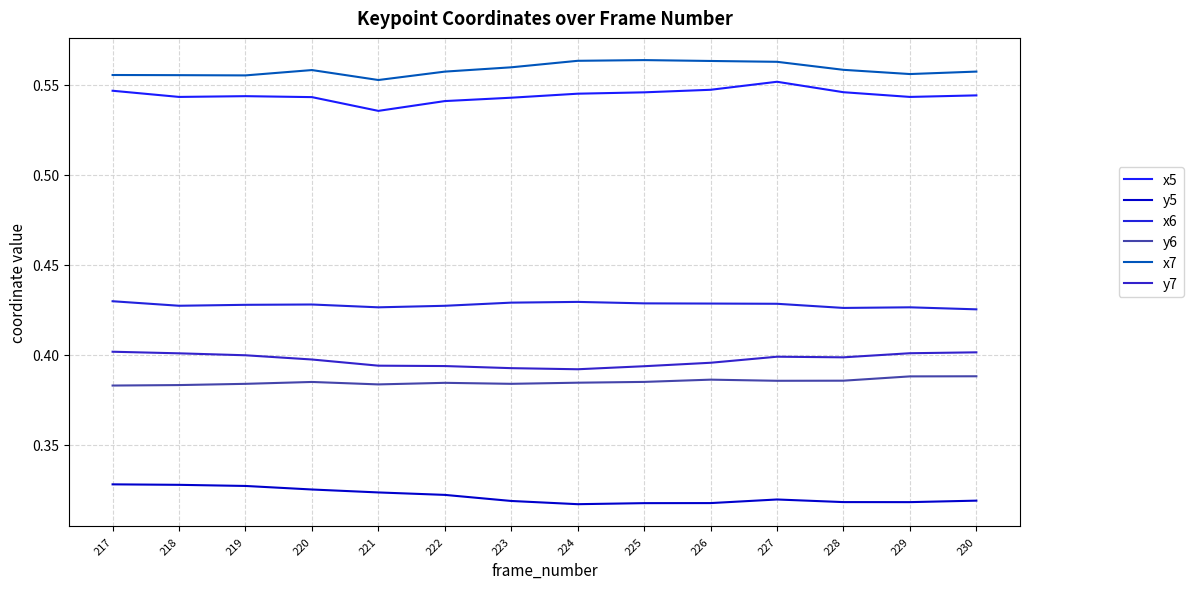

Which series changed the most between 219 and 228?

y5